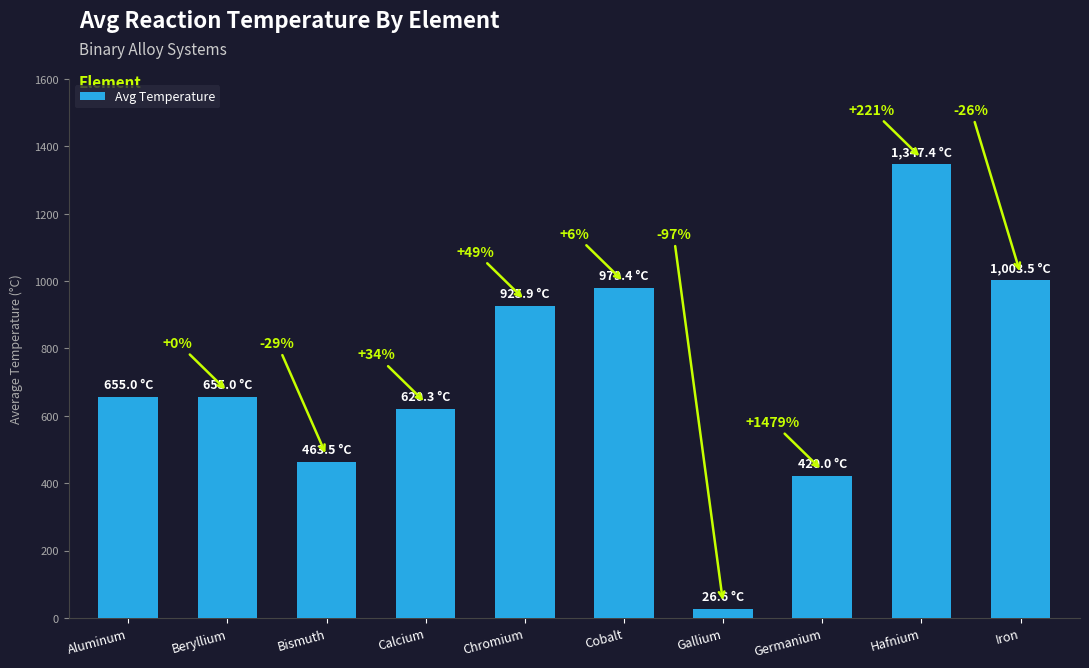

Are the bars horizontal?

No